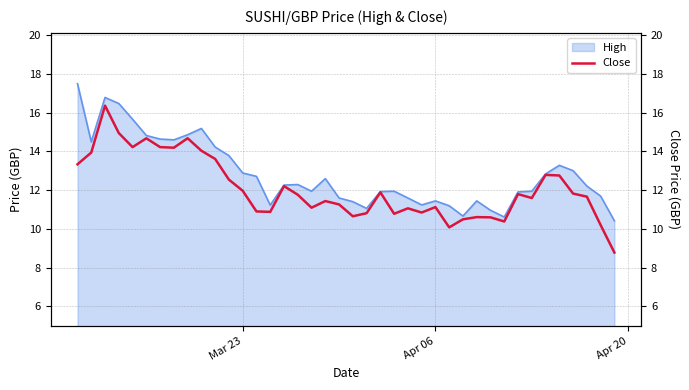

What is the minimum value for High?

10.4